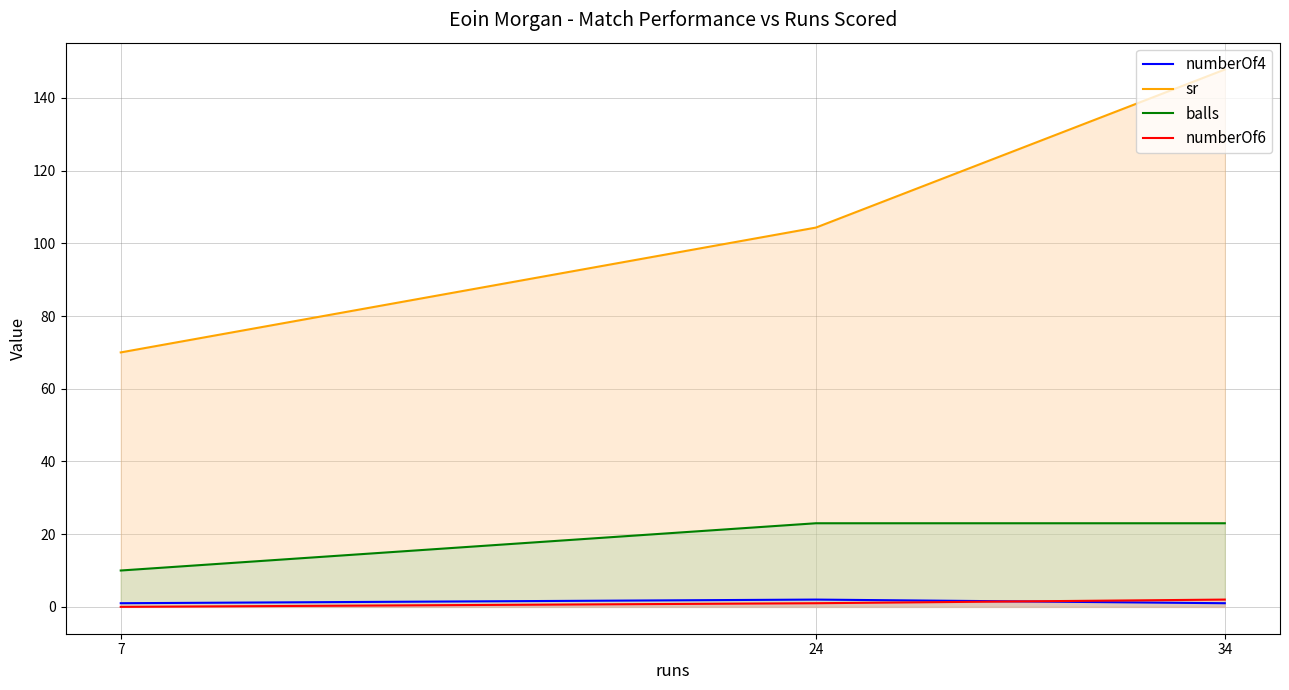

At which category does the chart reach its minimum across all series?

7